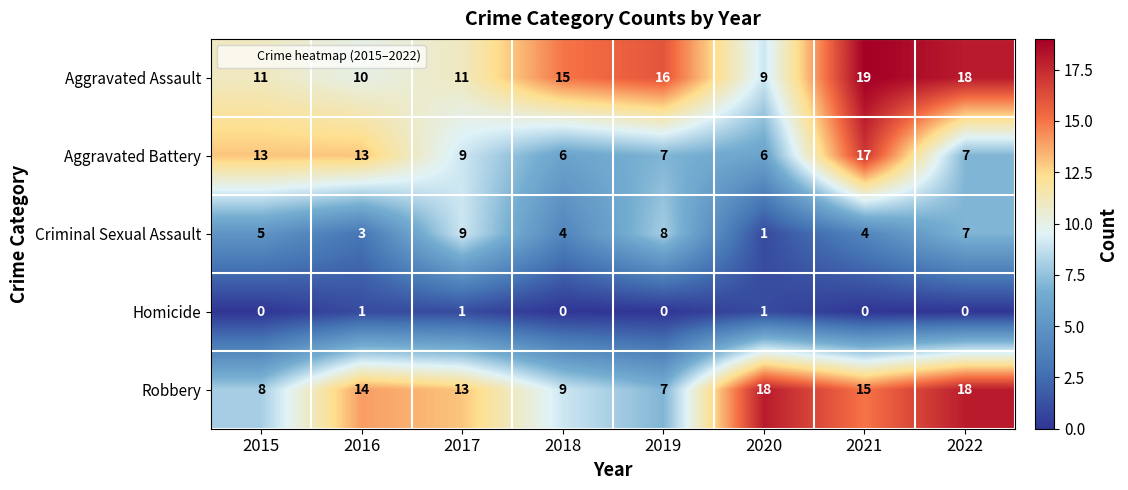

What is the sum of the Aggravated Assault values at 2021 and 2019?

35